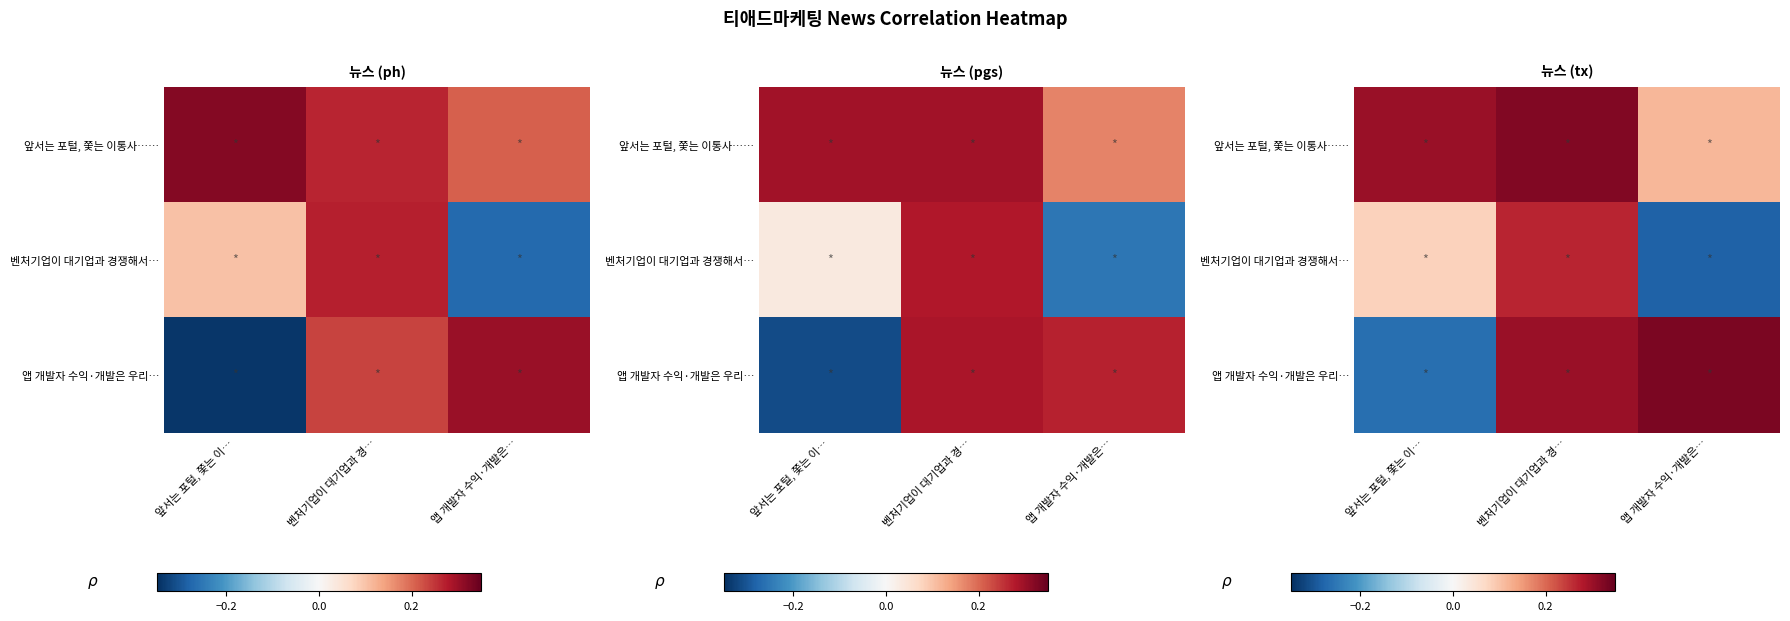

Which label corresponds to the smallest value in the chart?

앱 개발자 수익·개발은…